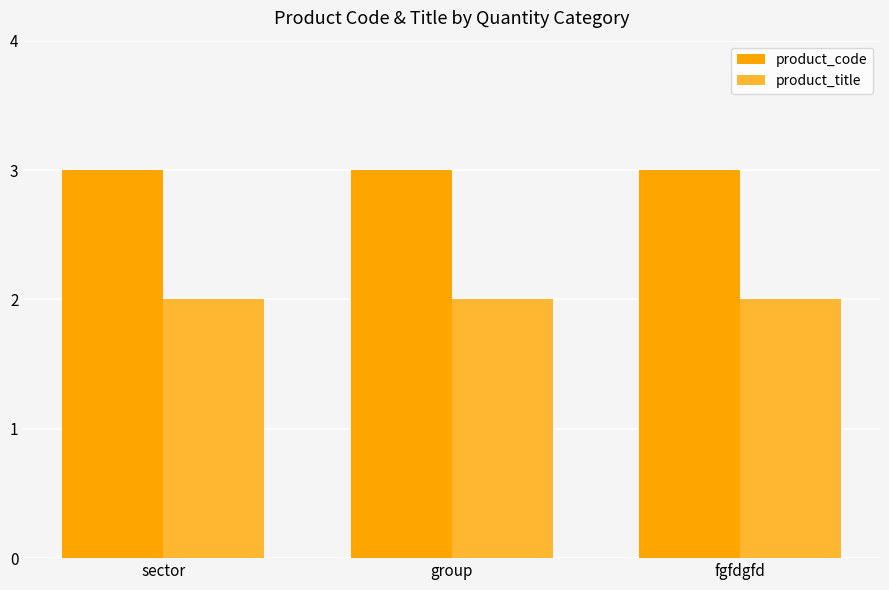

How many bars are there in each group?

2